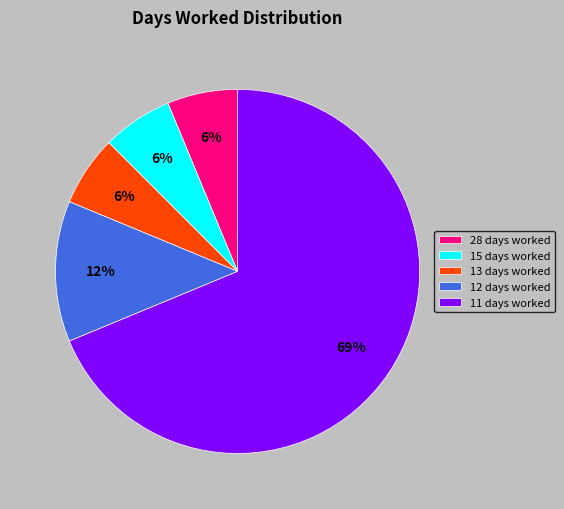

Is there a majority slice in this chart?

Yes